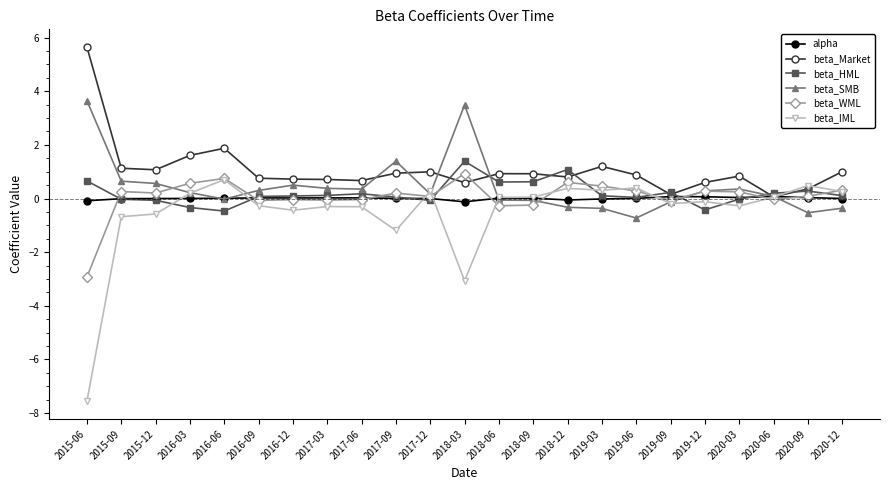

What is the maximum value for beta_IML?

0.7